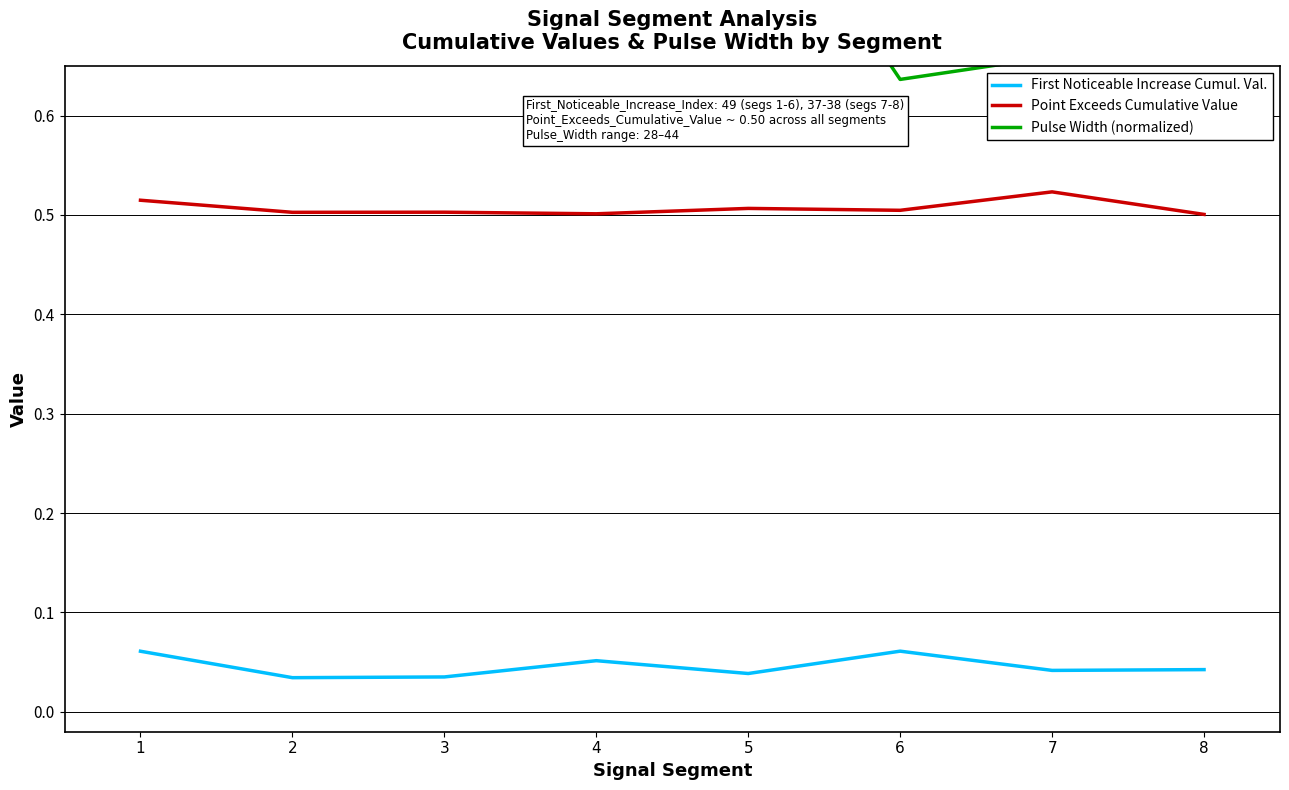

Rank the series by their average value, from lowest to highest.

First Noticeable Increase Cumul. Val., Point Exceeds Cumulative Value, Pulse Width (normalized)